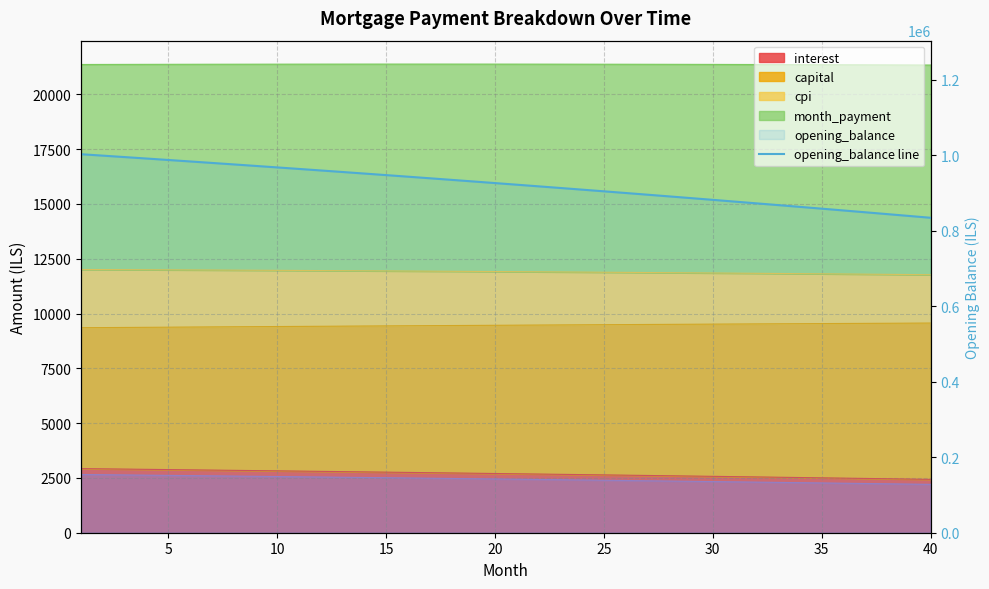

Approximately how many times larger is the value at 13 compared to 27?

1.1